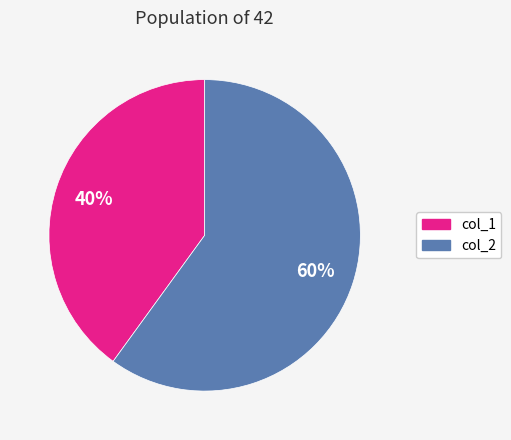

Count the number of slices in the pie.

2